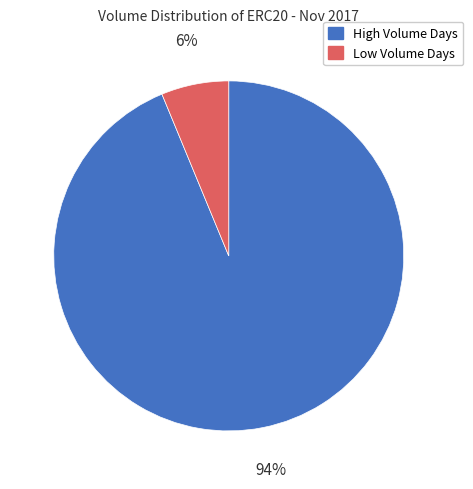

To the nearest percent, what is the average slice percentage?

50%